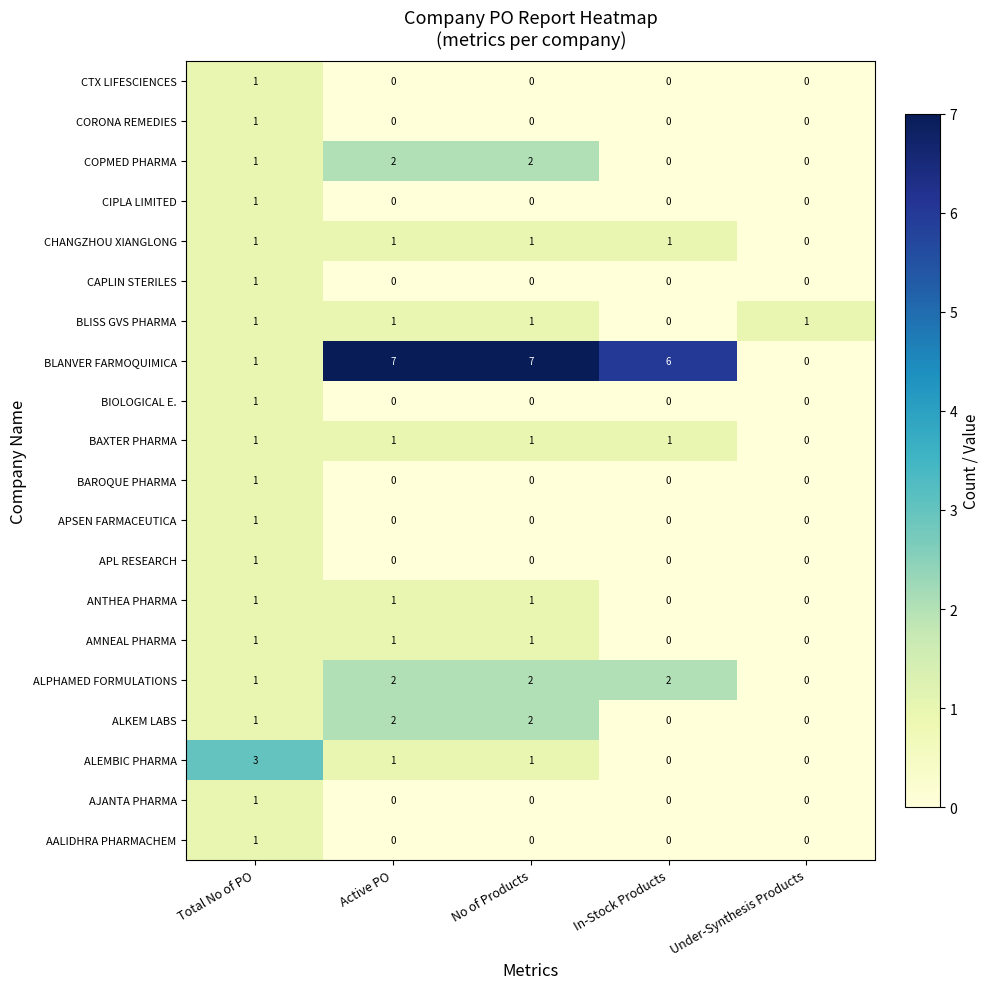

At how many categories does at least one series exceed 5?

3